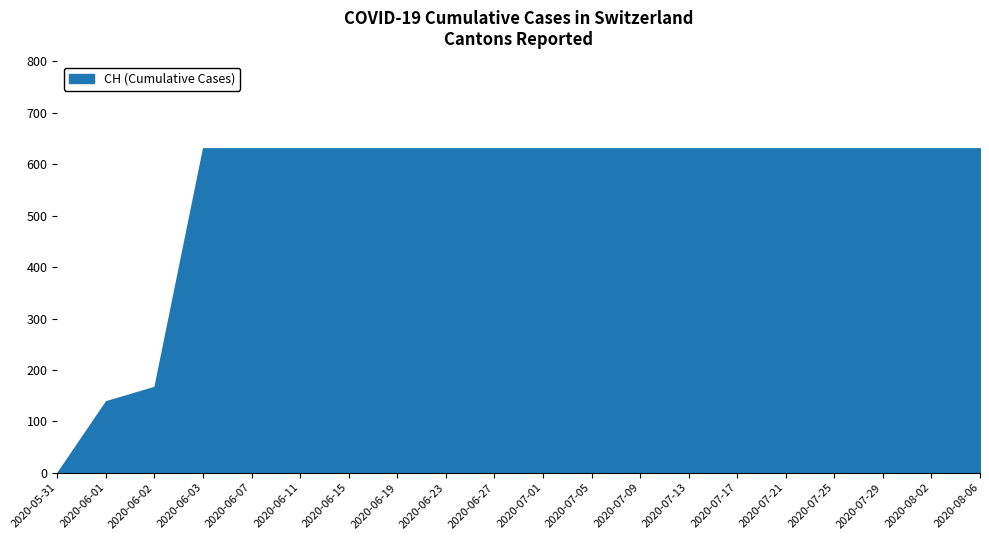

At which label is the value closest to 315?

2020-06-02